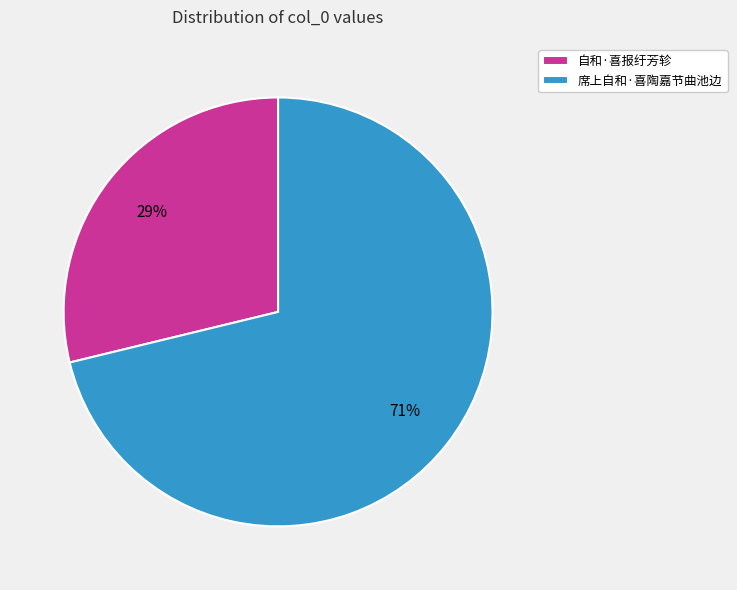

Combined, do 席上自和·喜陶嘉节曲池边 and 自和·喜报纡芳轸 account for over 50%?

Yes